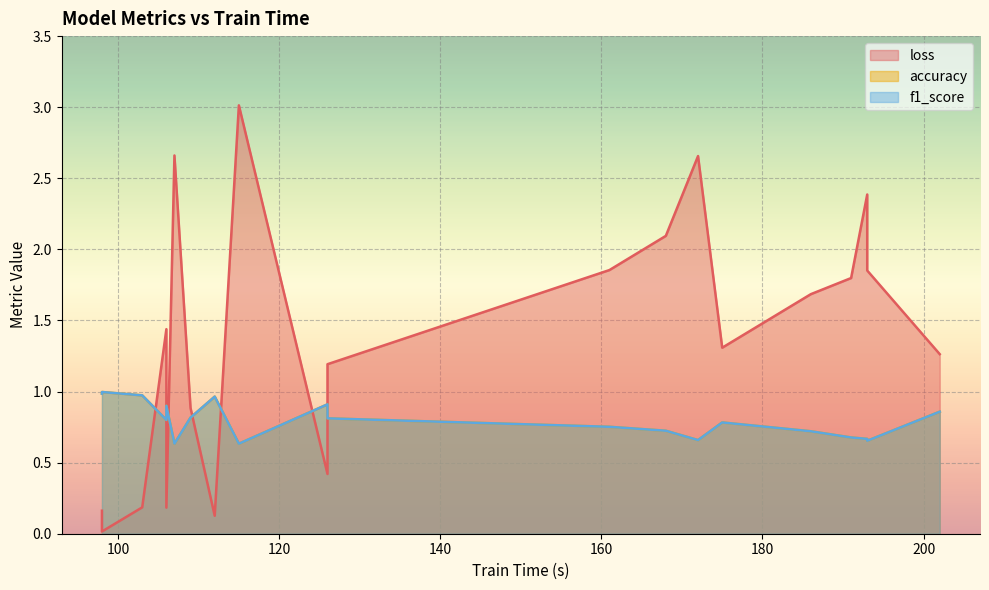

How many interior local peaks does the accuracy series have?

5